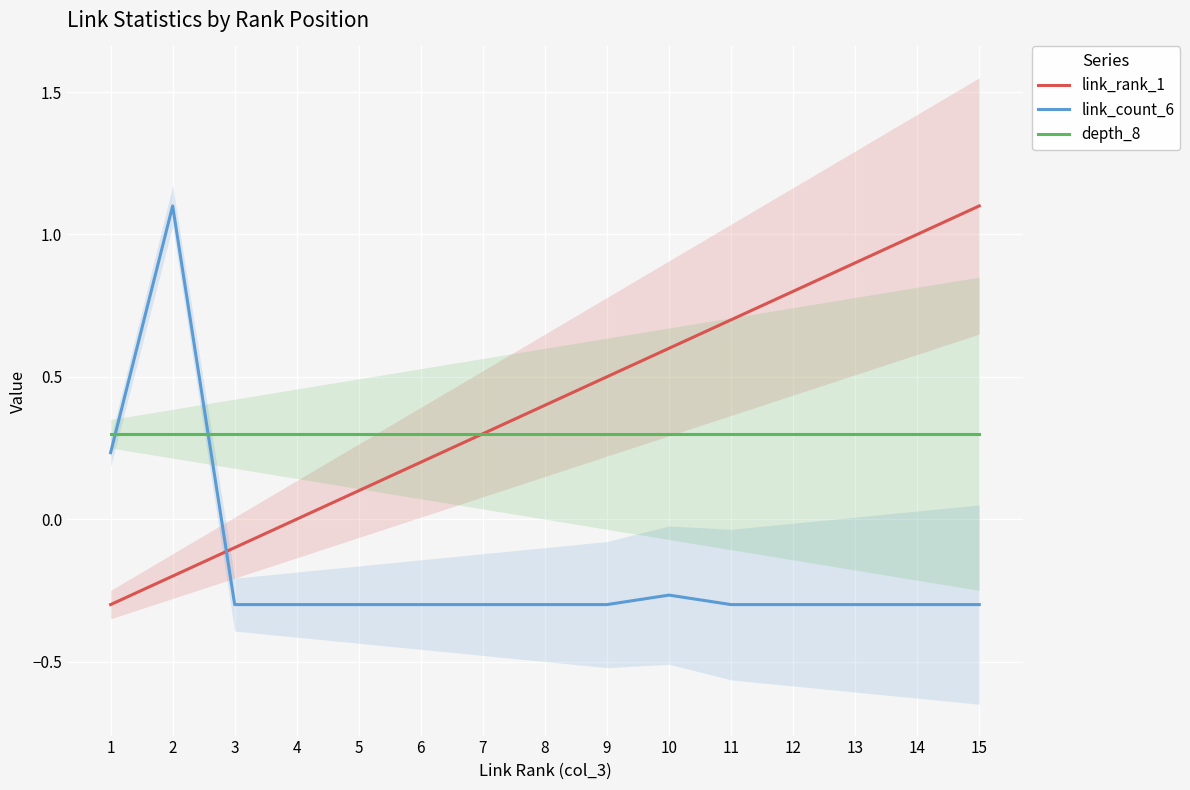

True or false: link_rank_1 and link_count_6 cross at least once.

True